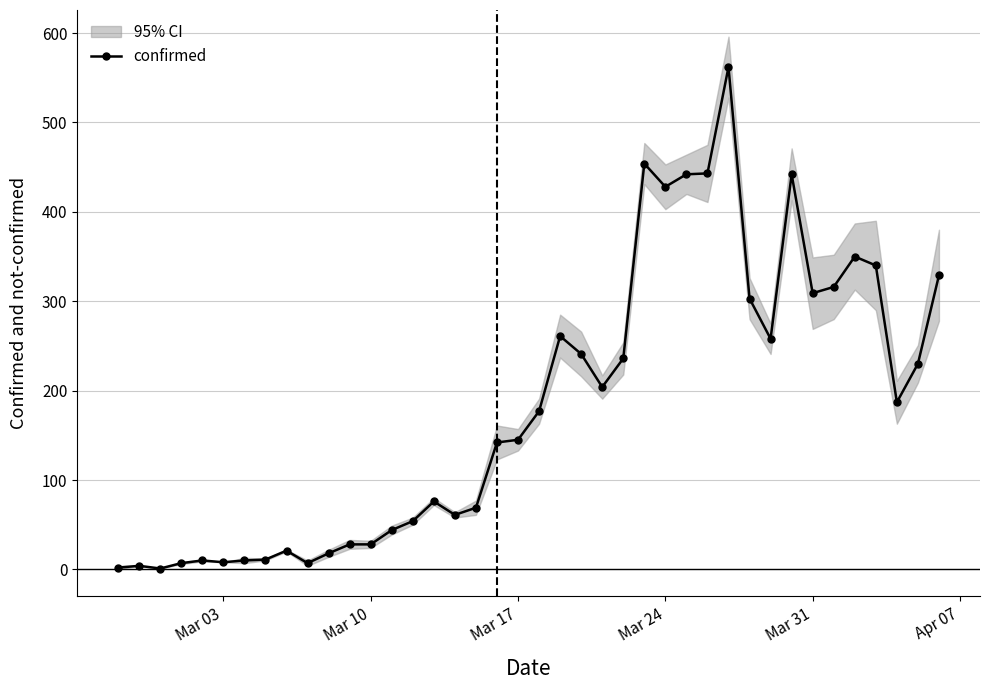

True or false: confirmed has more than 0 points higher than both neighbors.

True